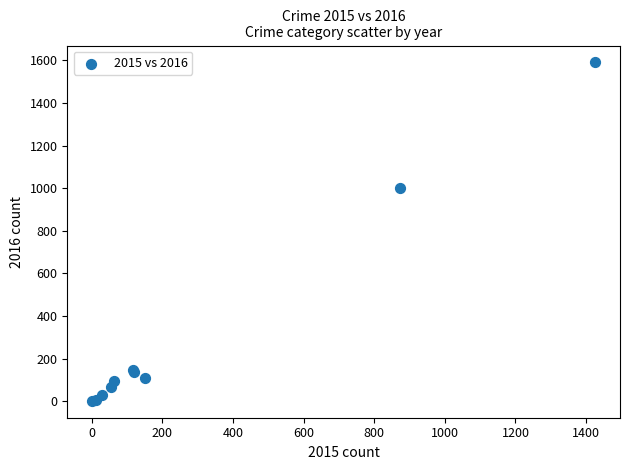

What Y value in the scatter plot is closest to 796?

999